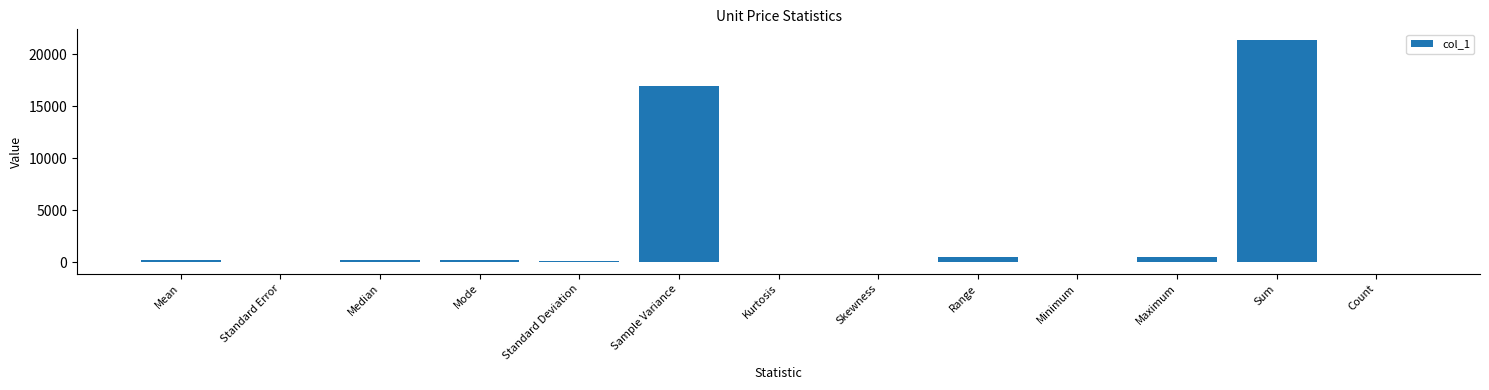

At which label is the value closest to 10675?

Sample Variance